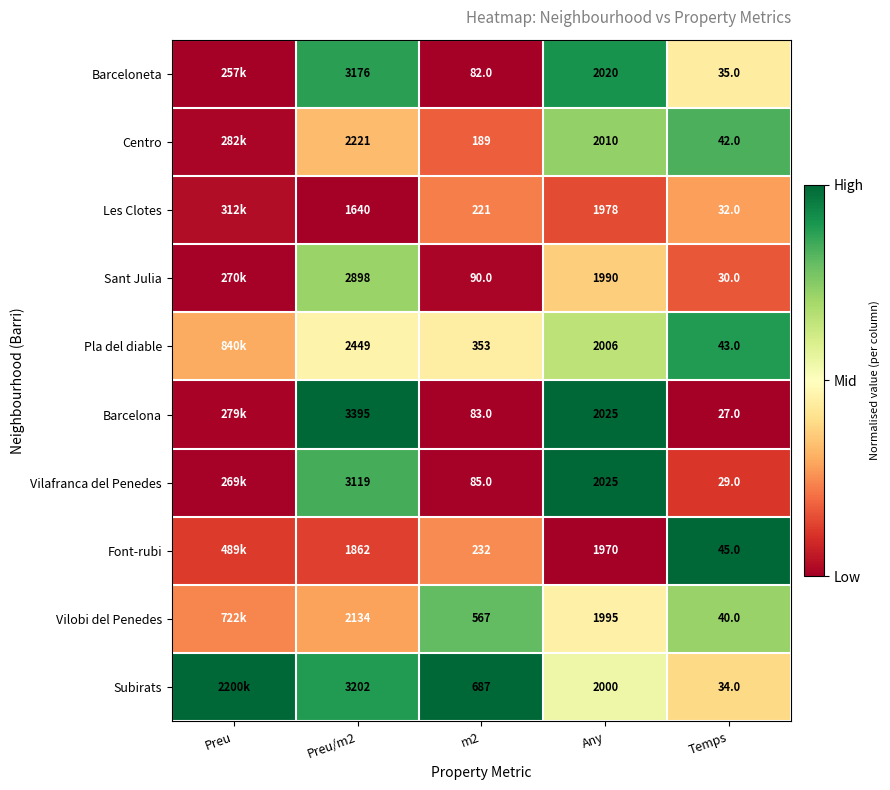

Rank the series at Temps from lowest to highest value.

Barcelona, Vilafranca del Penedes, Sant Julia, Les Clotes, Subirats, Barceloneta, Vilobi del Penedes, Centro, Pla del diable, Font-rubi